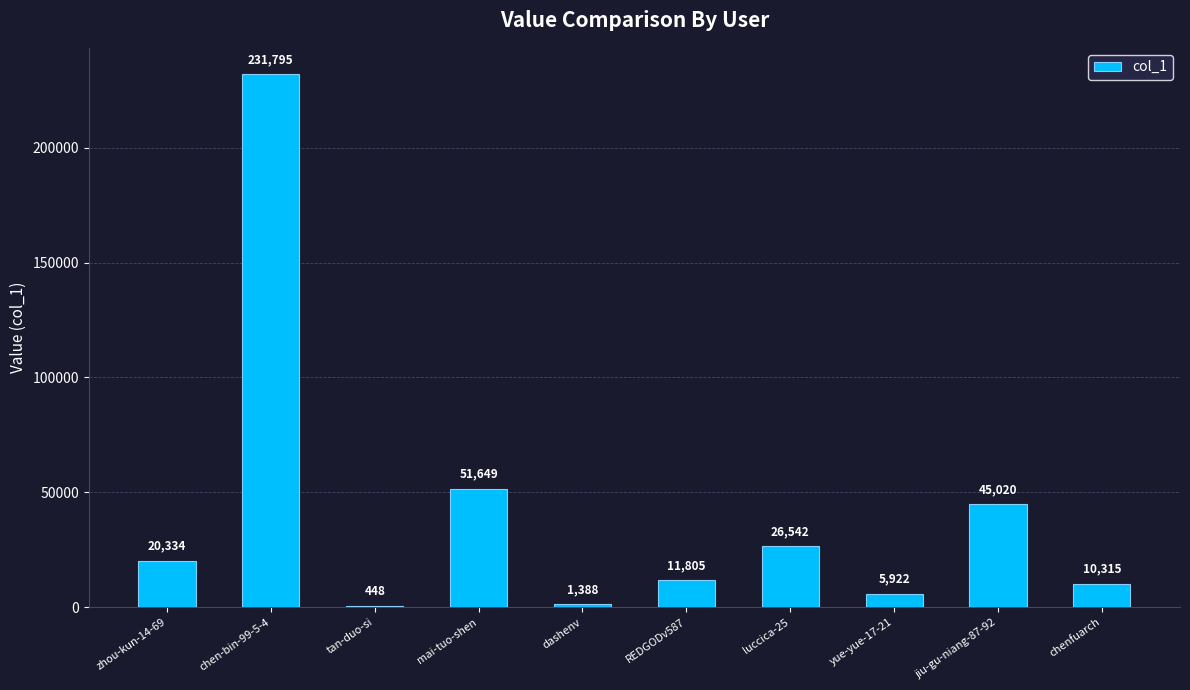

What is the maximum value shown in the chart?

231795